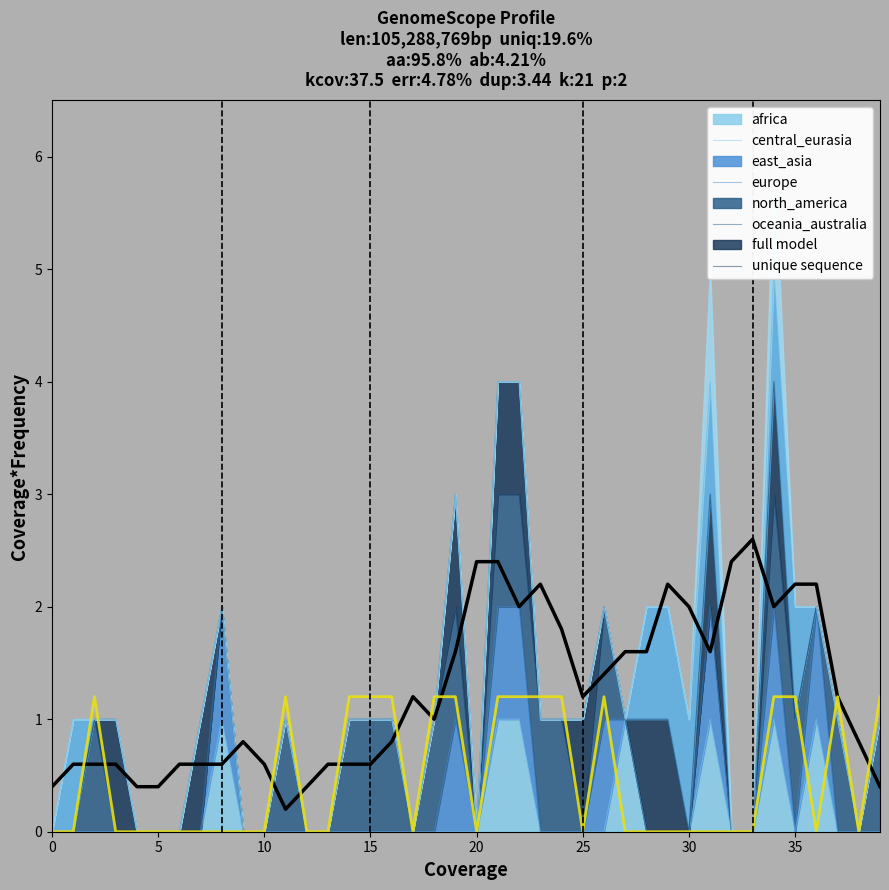

The value of full model at 9 is 0.8. True or false?

True